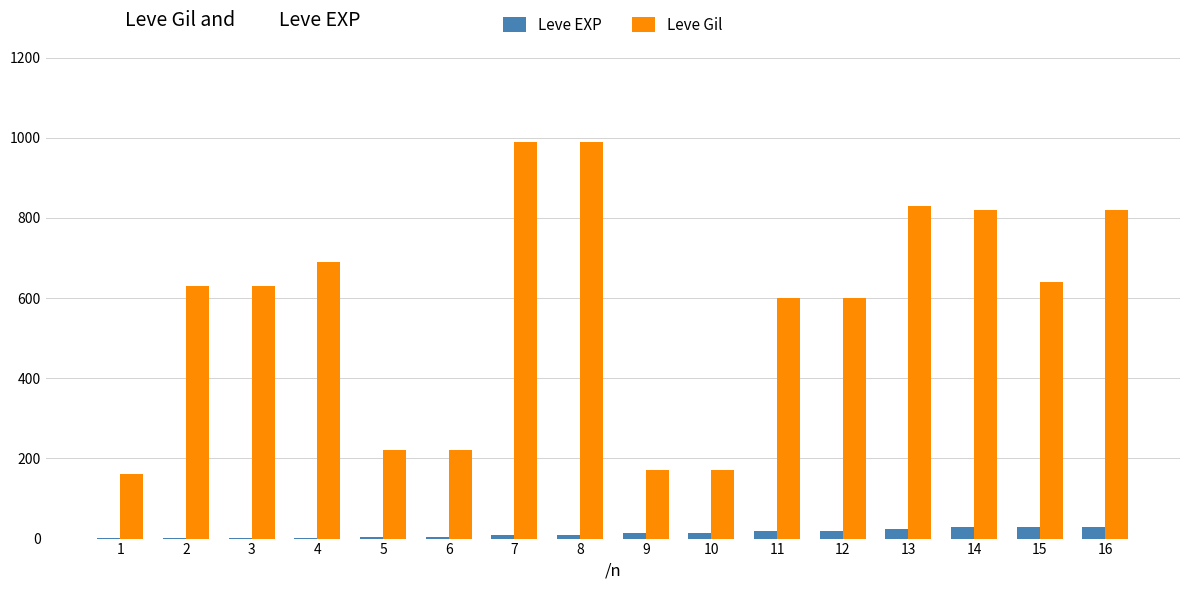

What is the highest value of the Leve Gil series?

990